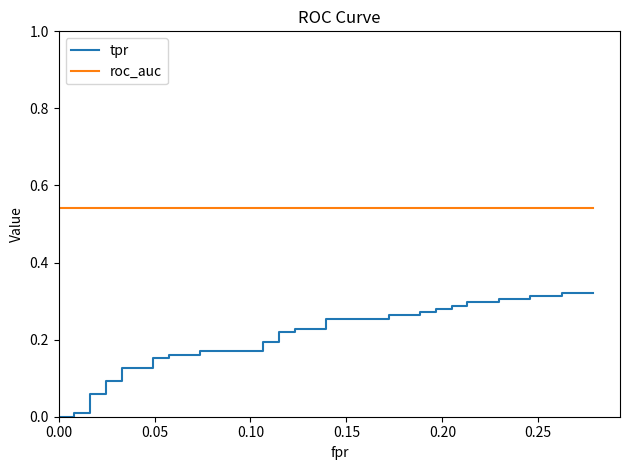

Is this an area chart (filled region under the line)?

No